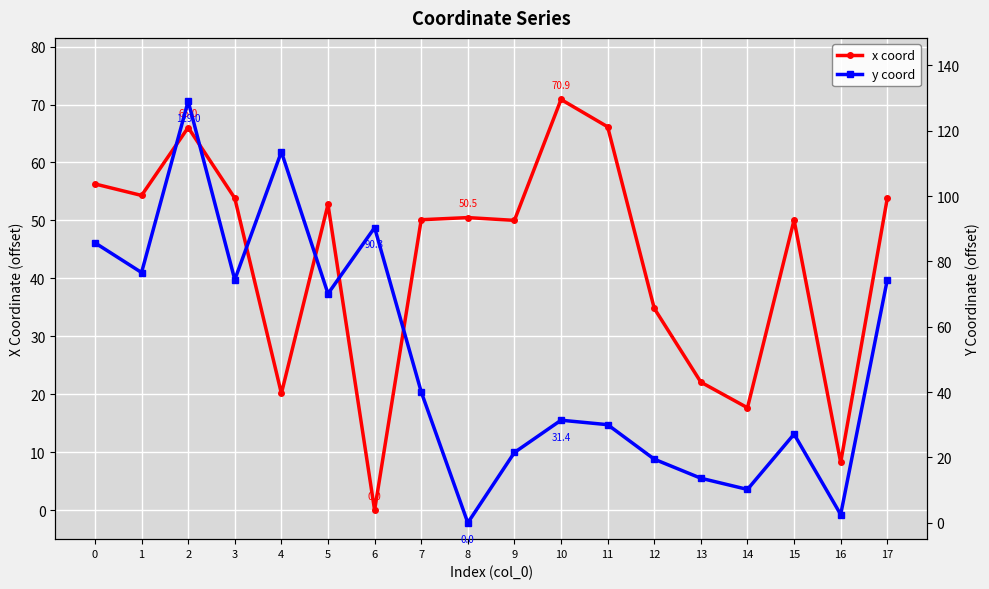

At which label is x coord closest to 35?

12